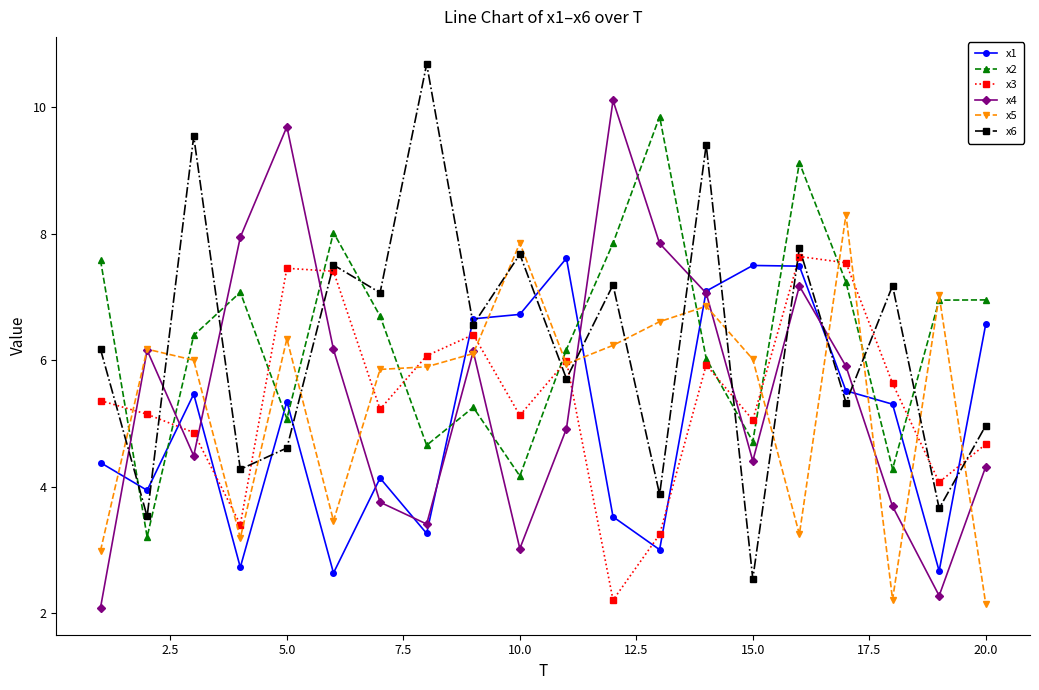

What is the value of the x2 point at the 15th from the left?

4.7